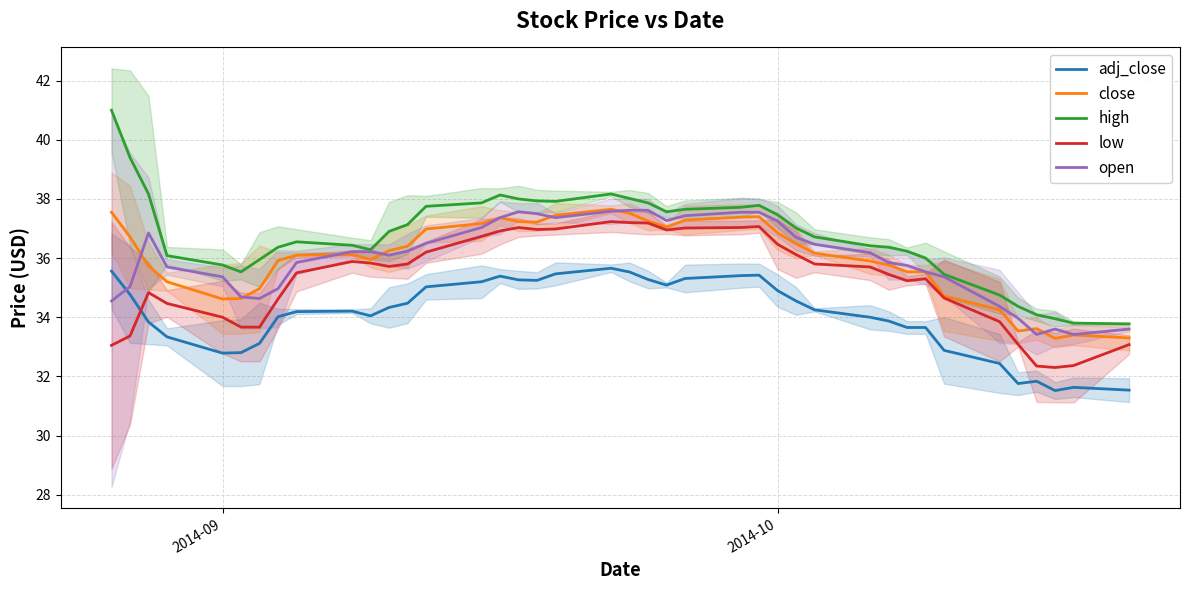

Count the number of categories in the chart.

40